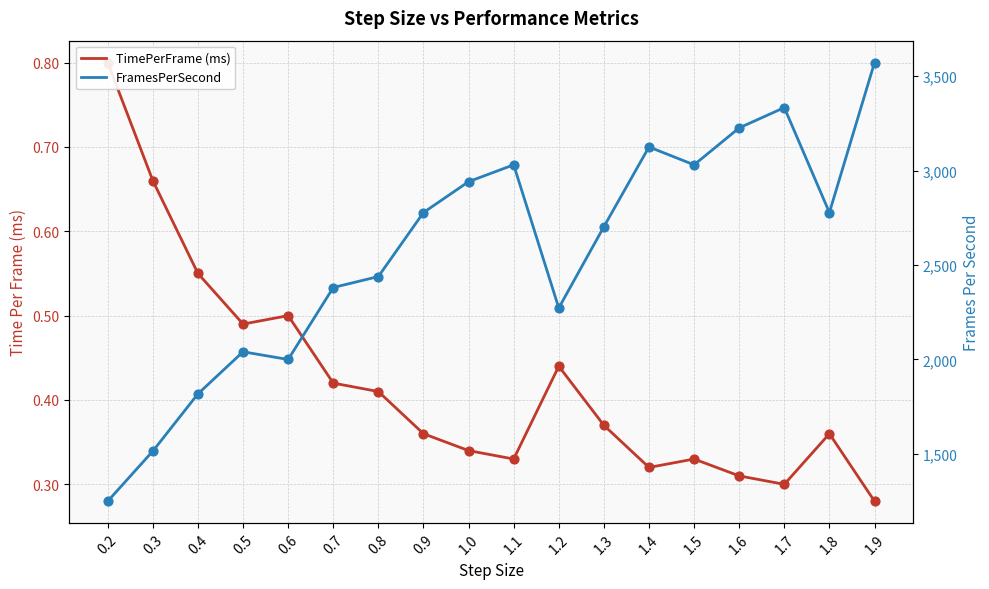

What are all the series names shown in the legend?

TimePerFrame (ms), FramesPerSecond